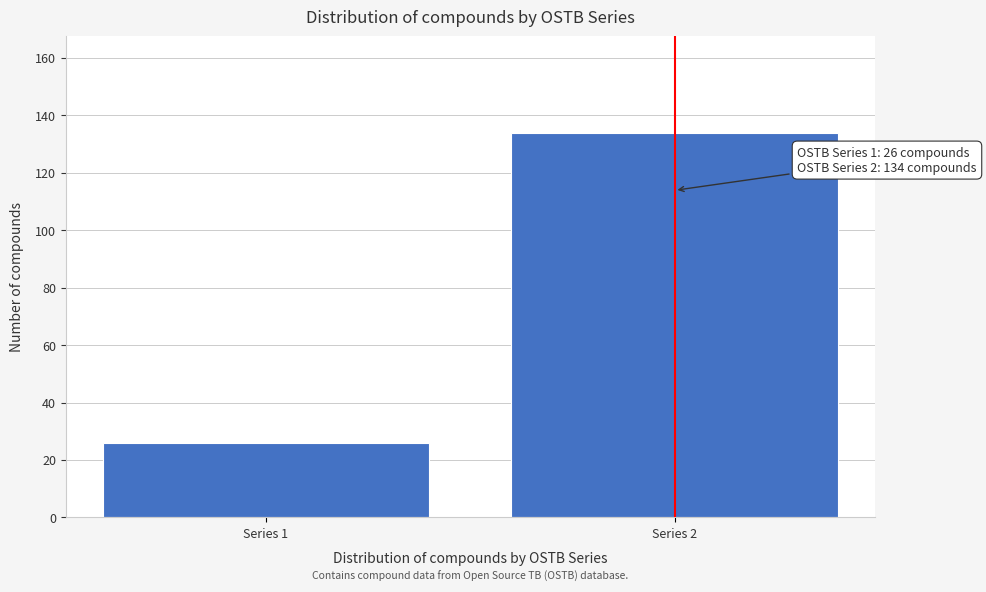

Reading left to right, what are all the values shown in this chart?

26	134